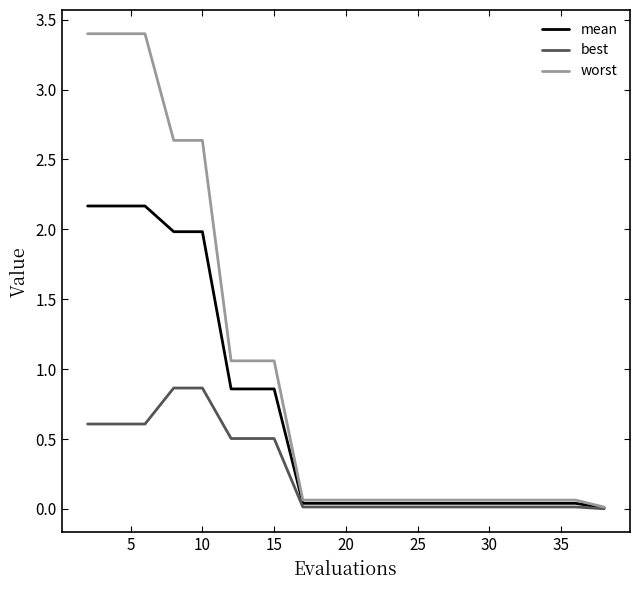

Which series has the widest spread of values?

worst